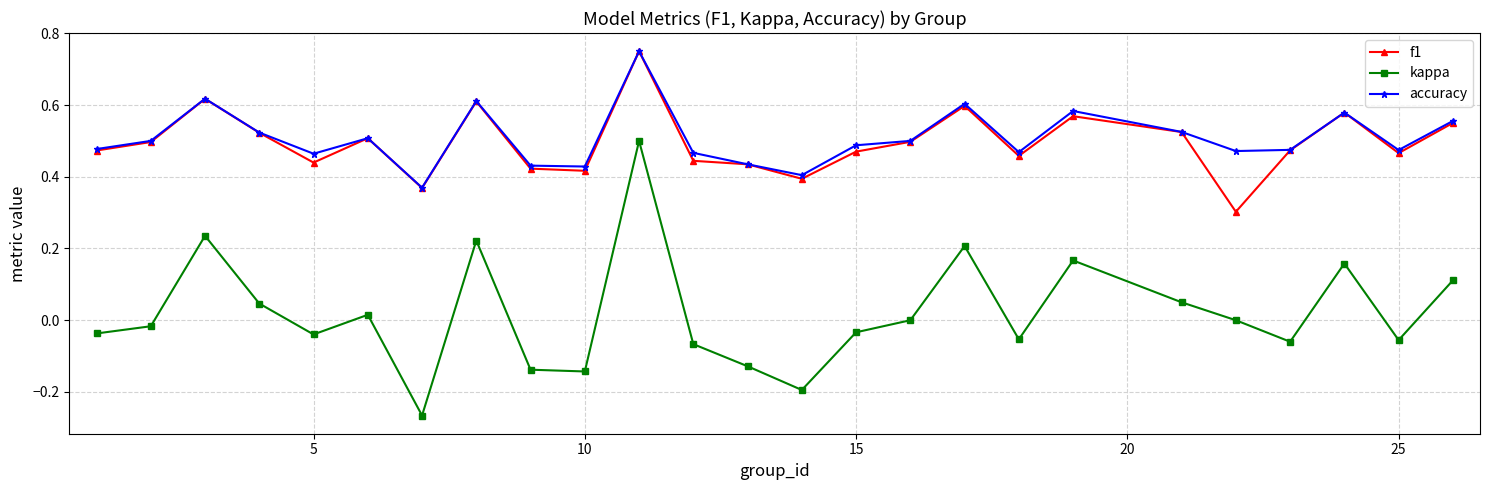

Is this an area chart (filled region under the line)?

No